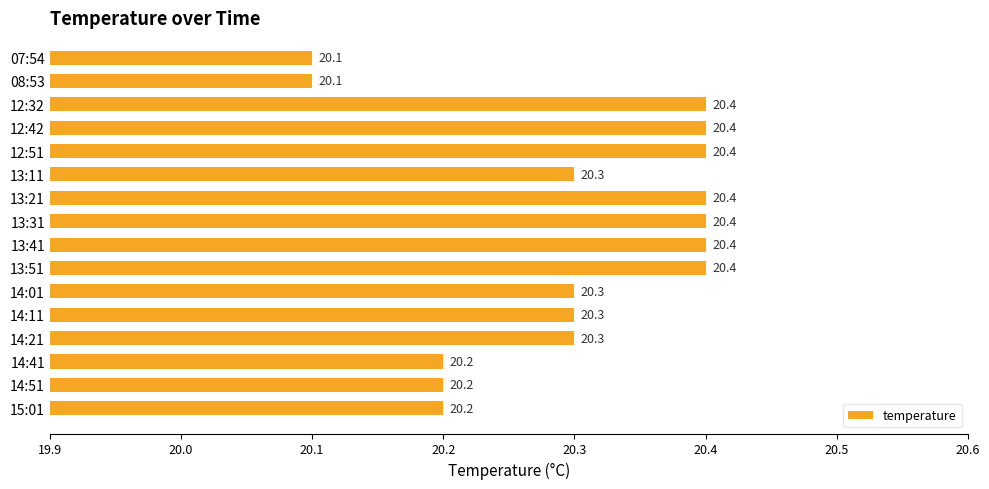

What is the ratio of the value at 14:01 to the value at 12:32?

1.0